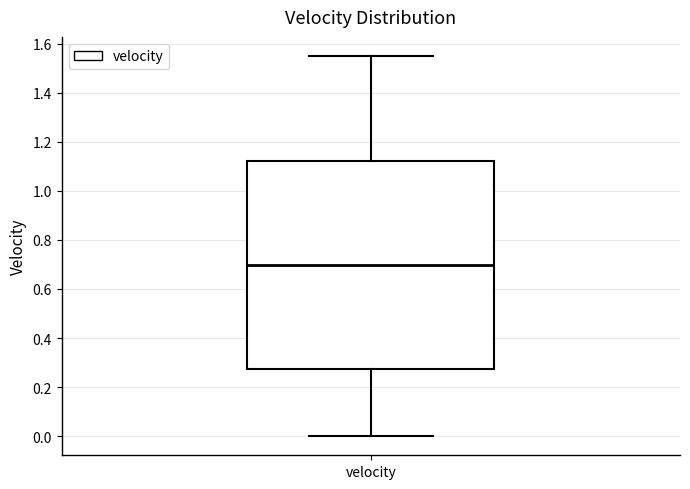

Where is the lower edge of the box for velocity on the y-axis? The values are not printed on the chart, so give them approximately, as read against the axis.

0.28